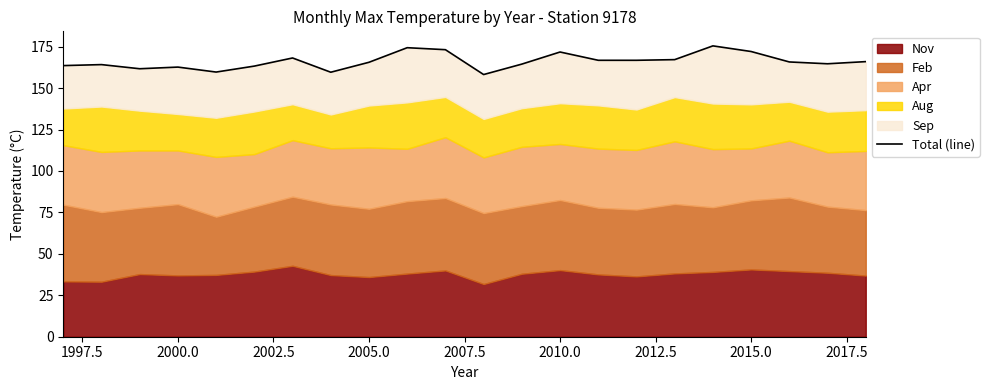

The value at 2005.0 is 105.0. True or false?

False